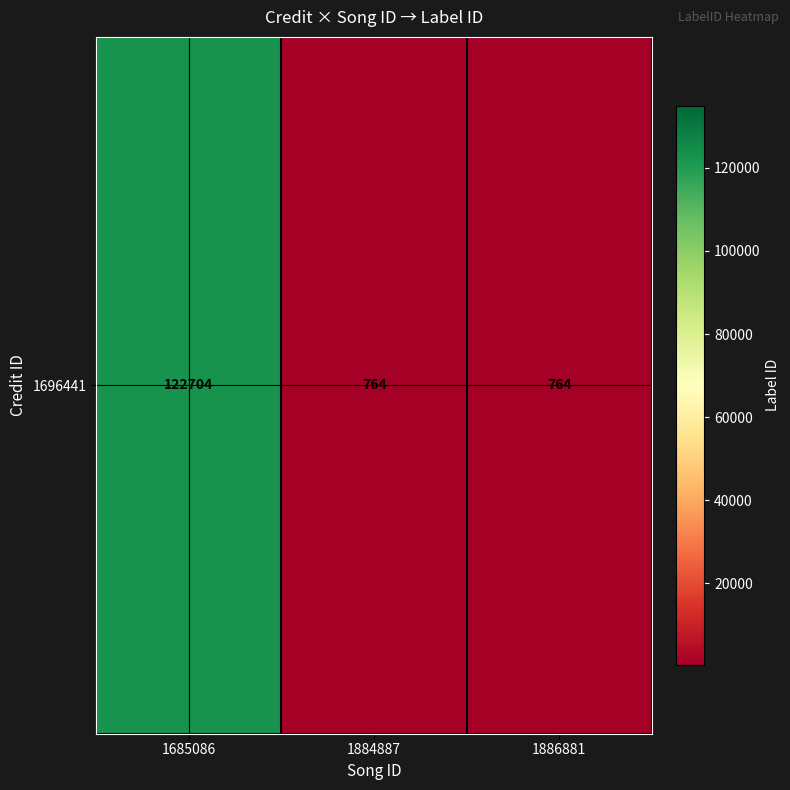

List the labels in order of value, largest first.

1685086, 1884887, 1886881